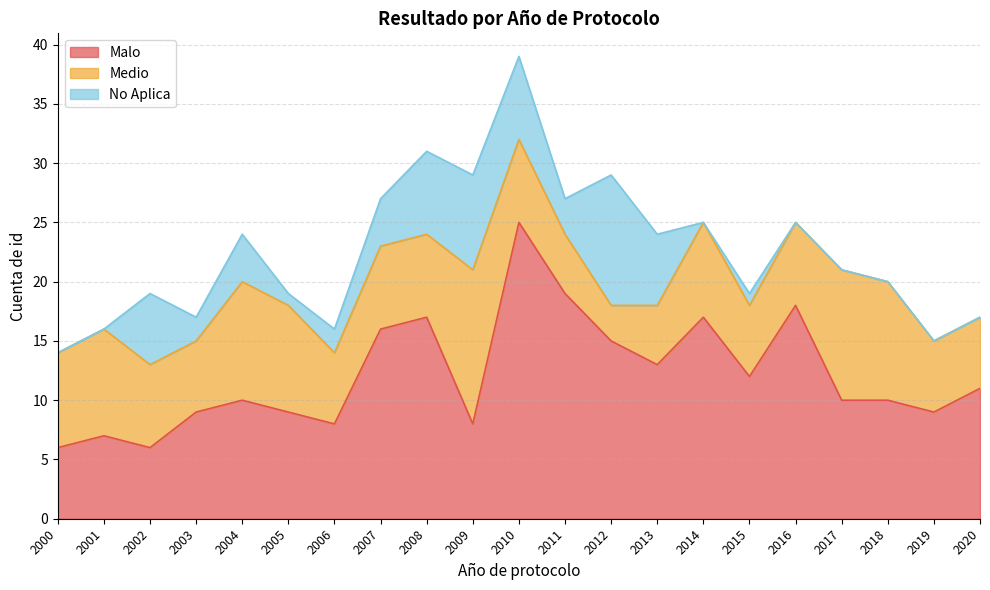

True or false: No Aplica and Malo cross at least once.

False